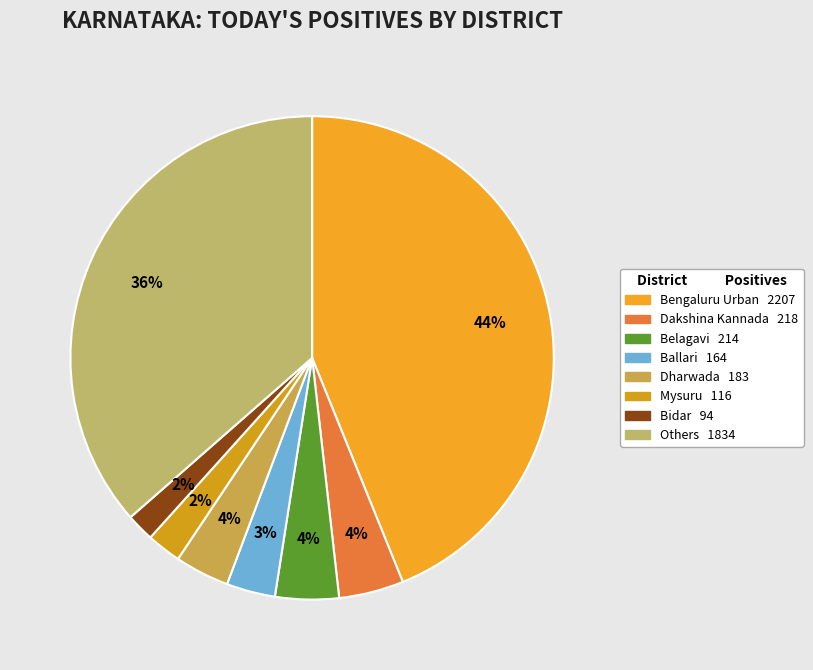

Rank the categories by value from highest to lowest.

Bengaluru Urban, Others, Dakshina Kannada, Belagavi, Dharwada, Ballari, Mysuru, Bidar